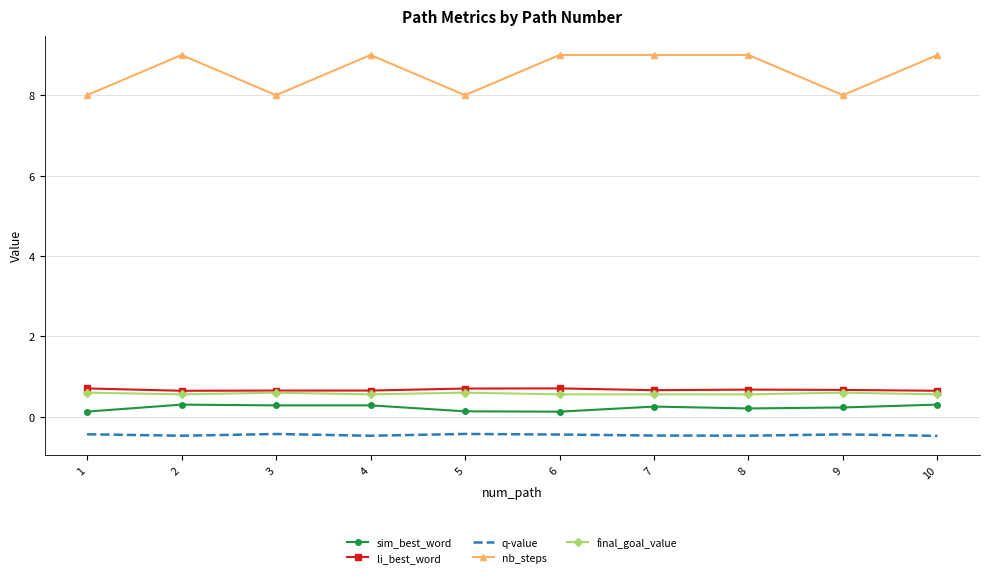

The li_best_word series shows 0.7 at 1. True or false?

True